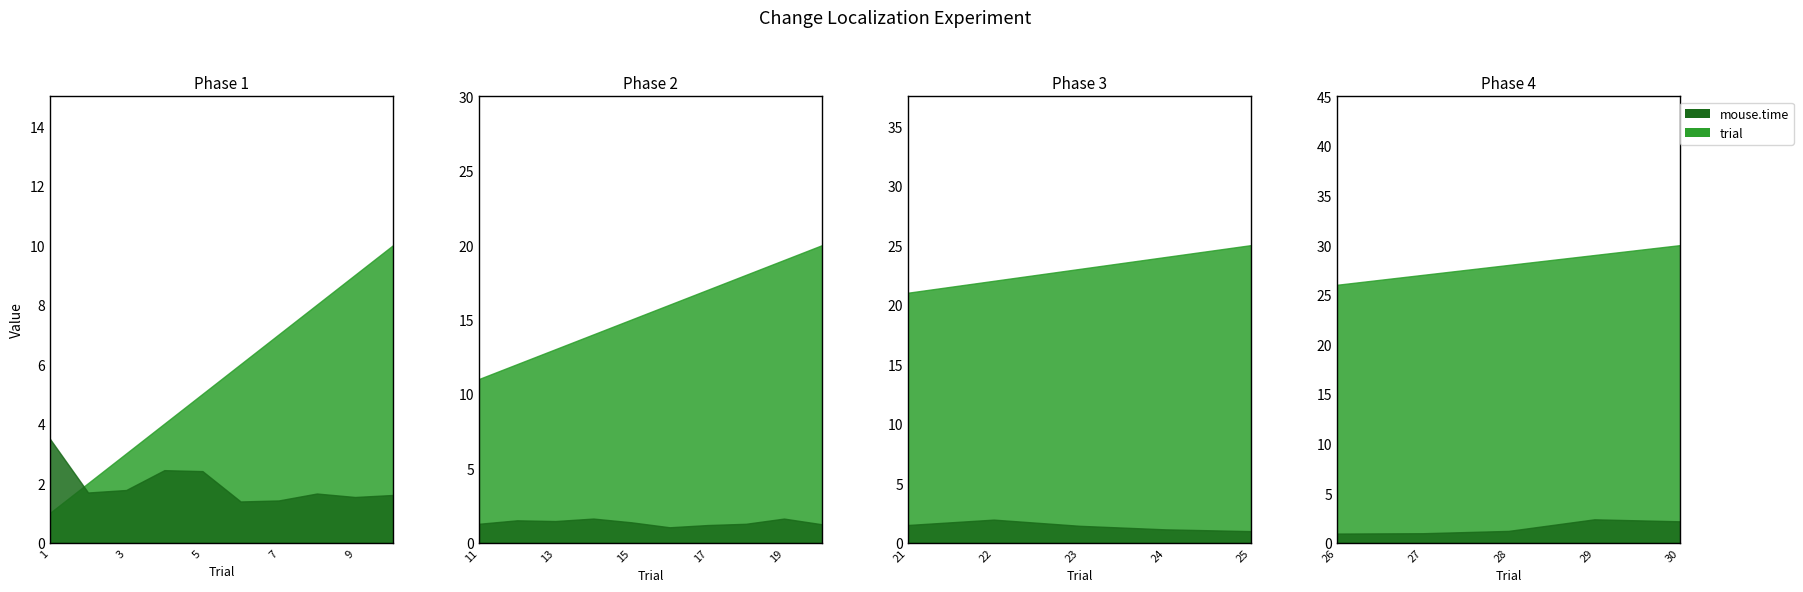

The value of mouse.time at 30 is 3.2. True or false?

False